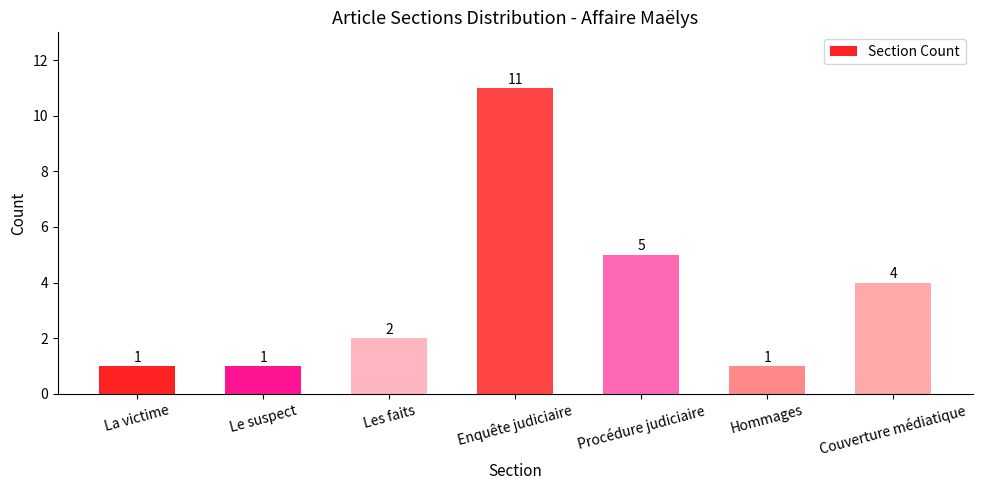

How many data points does each series have?

7